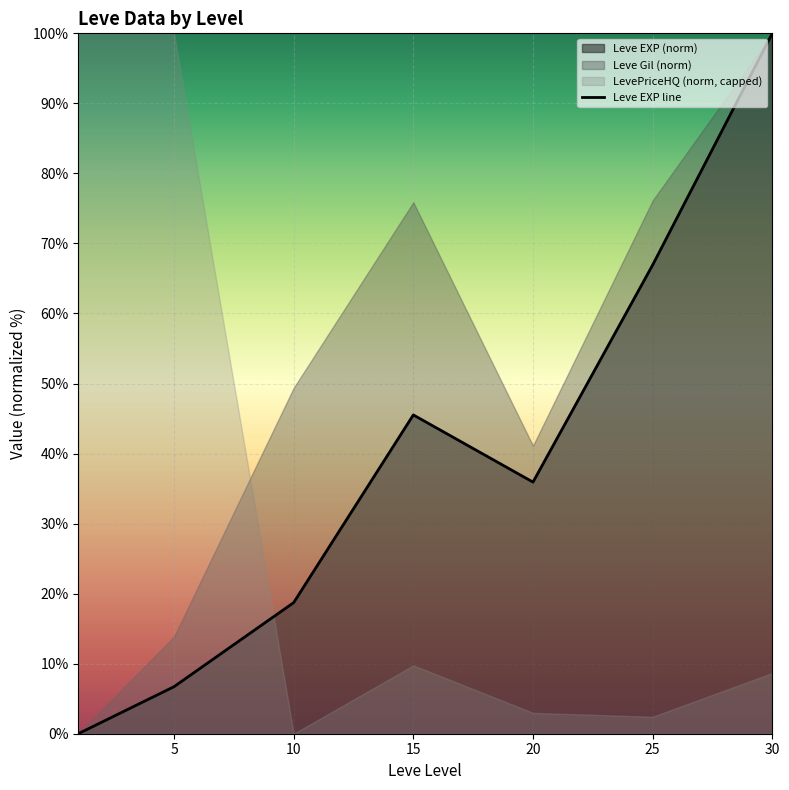

The value of Leve EXP line at 15 is 27.9. True or false?

False